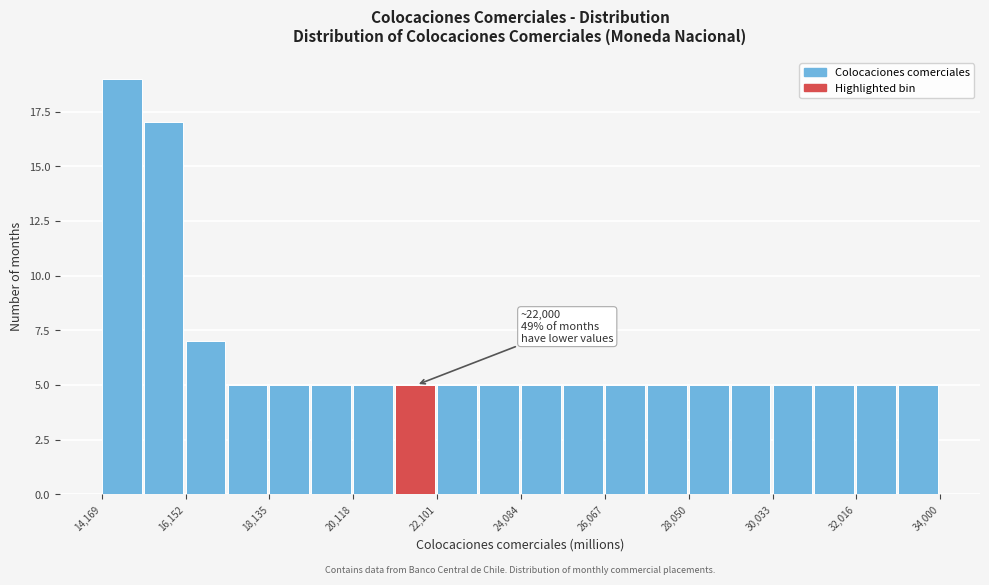

Over which range of the x-axis is the bar tallest?

14200 to 15200